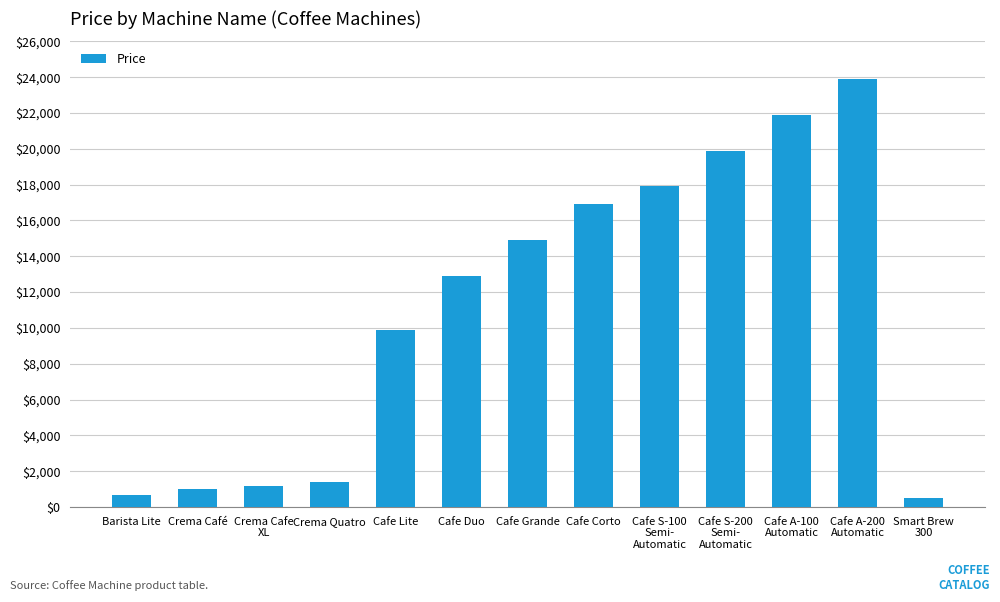

What position from the left is Cafe Duo?

6